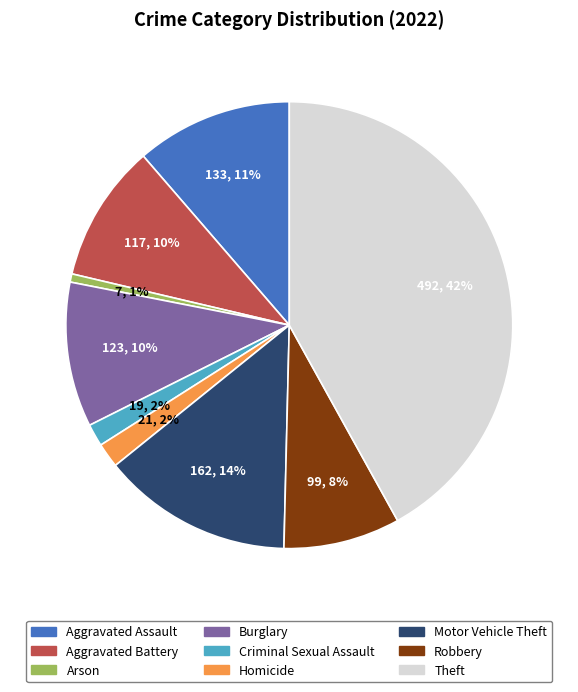

Is it true that Theft is 42% of the pie?

True